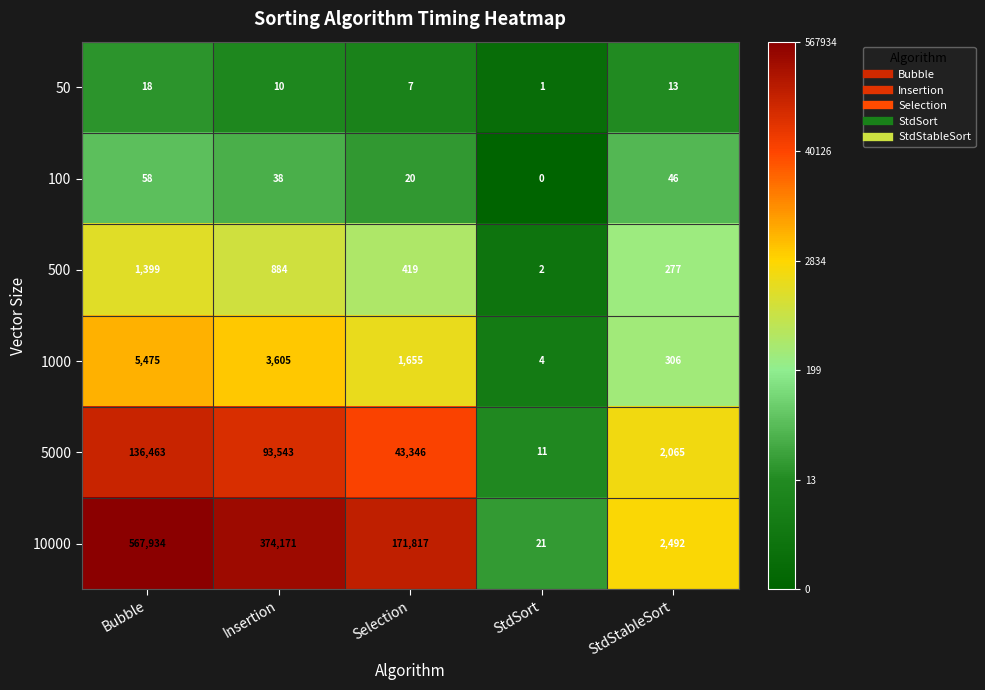

Reading left to right, list all the values displayed in this chart.

50: 18	10	7	1	13
100: 58	38	20	0	46
500: 1399	884	419	2	277
1000: 5475	3605	1655	4	306
5000: 136463	93543	43346	11	2065
10000: 567934	374171	171817	21	2492